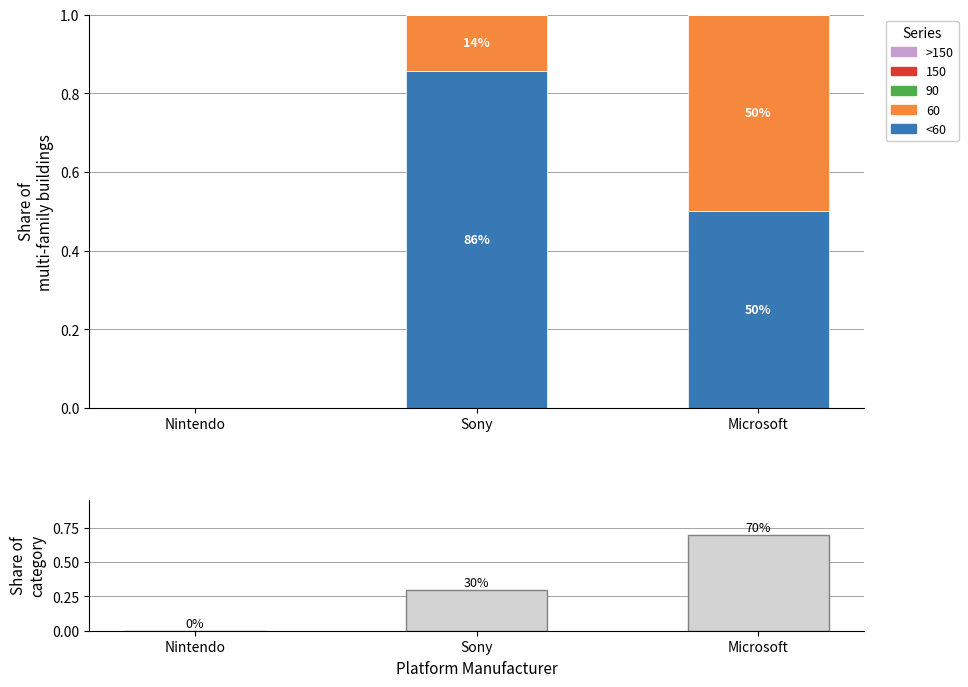

Is it true that <60 equals 0.5 at Microsoft?

True